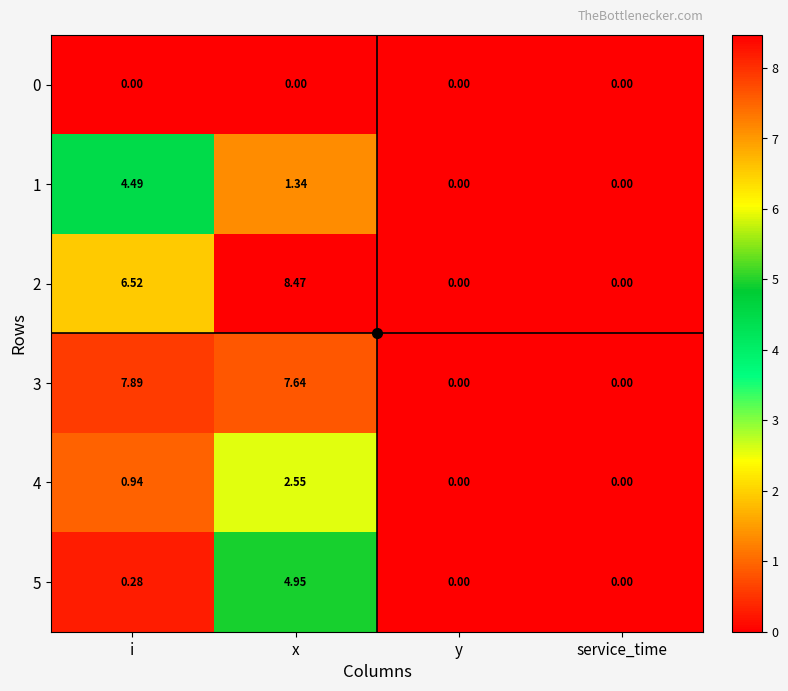

At which category does the chart reach its peak across all series?

x